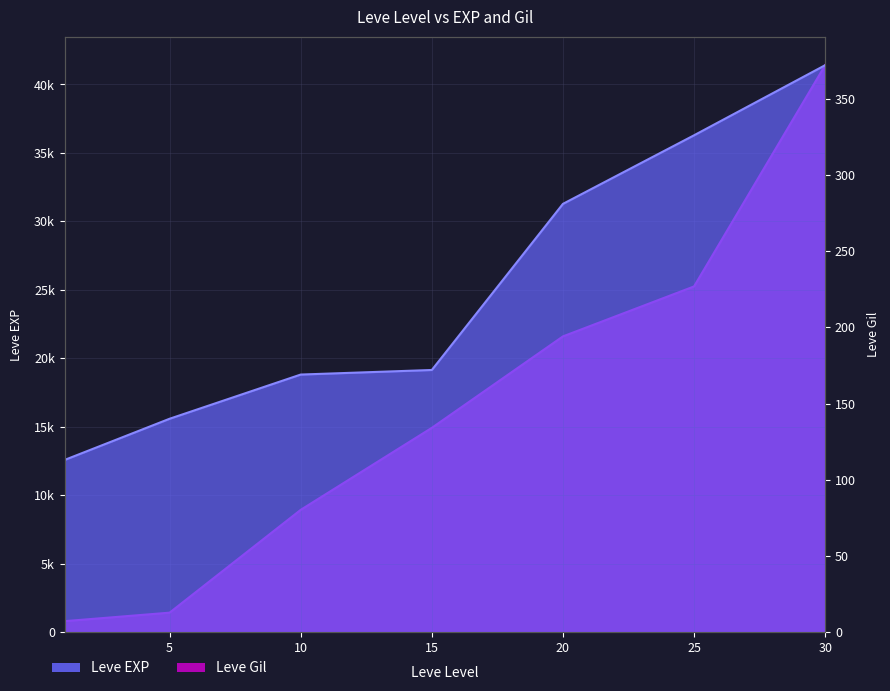

The Leve EXP series shows 10227 at 15. True or false?

False